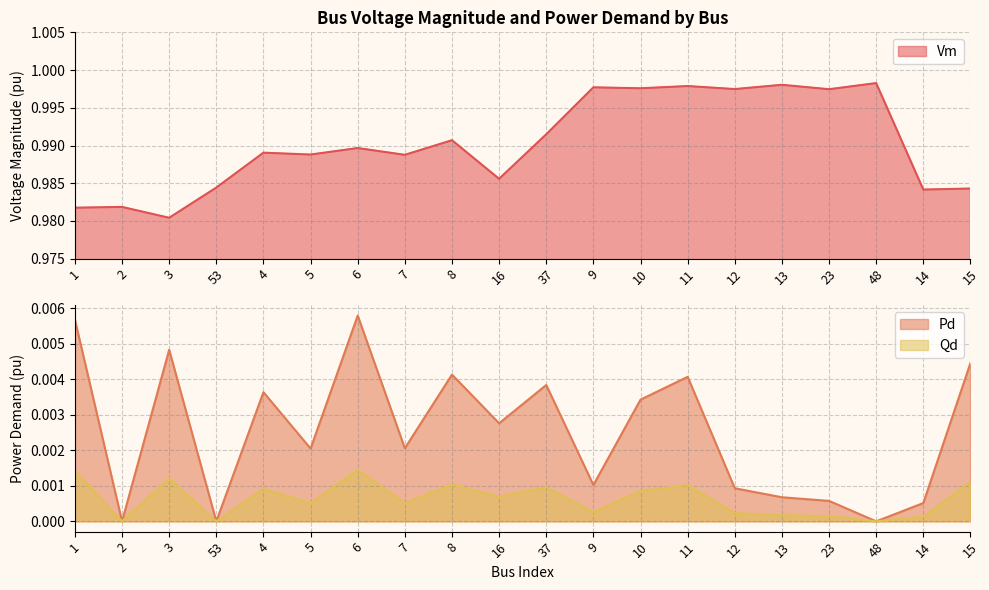

At which label does Pd reach its minimum?

2